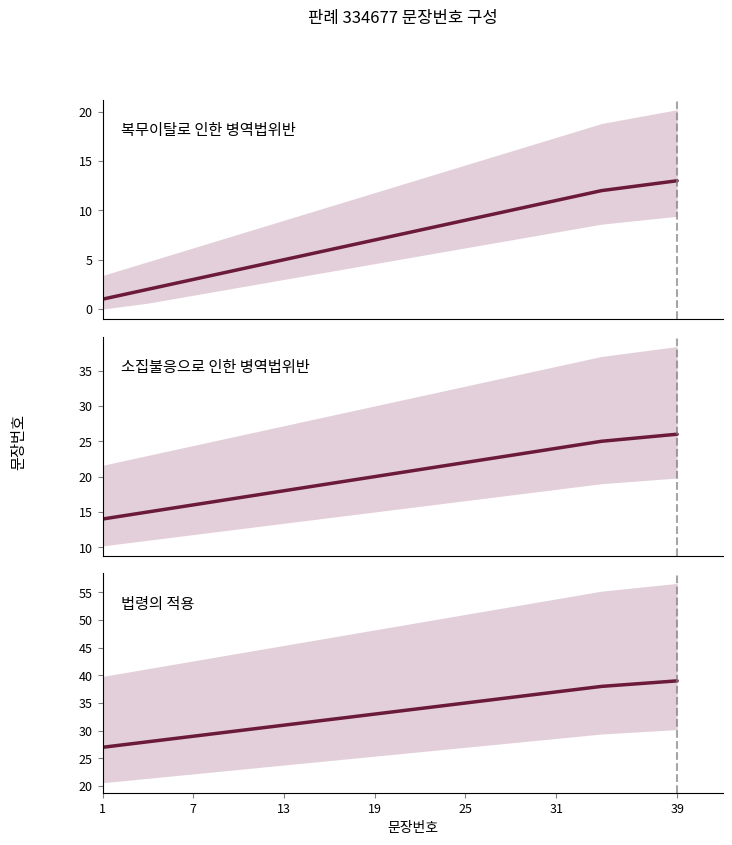

Count the number of categories in the chart.

13